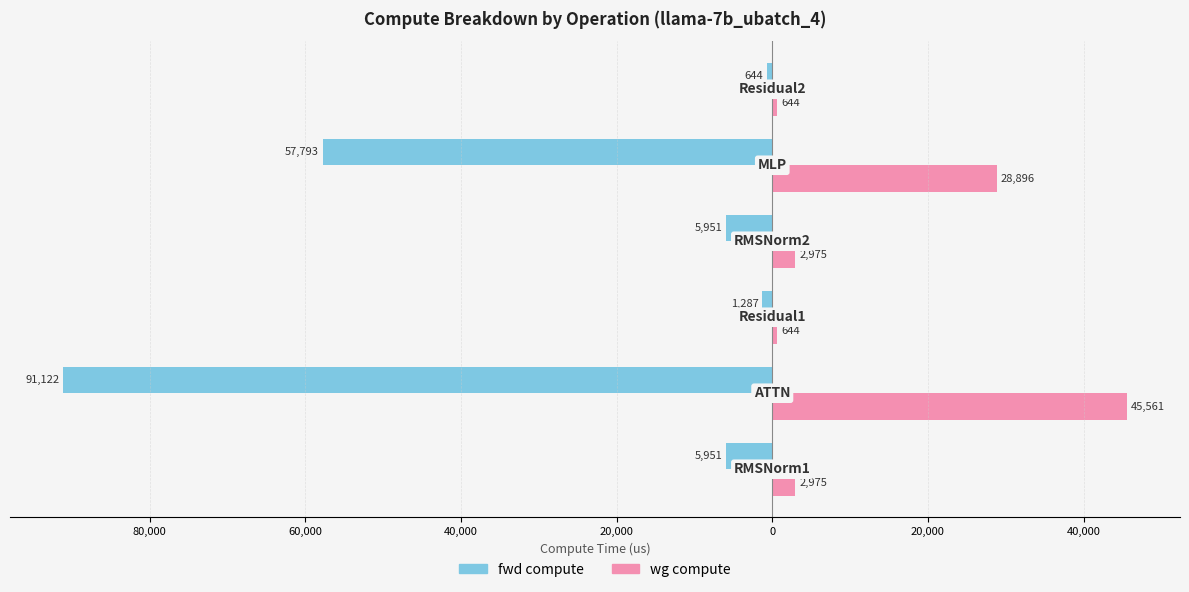

What are all the series names shown in the legend?

fwd compute, wg compute